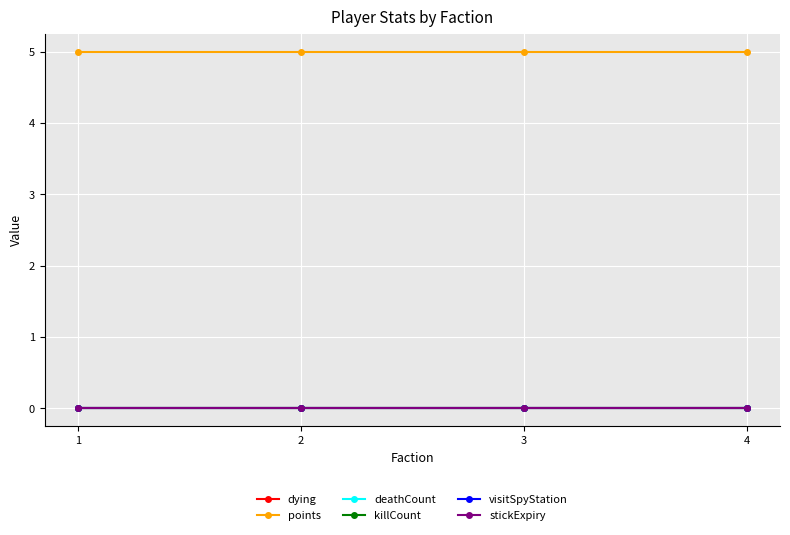

Is this an area chart (filled region under the line)?

No